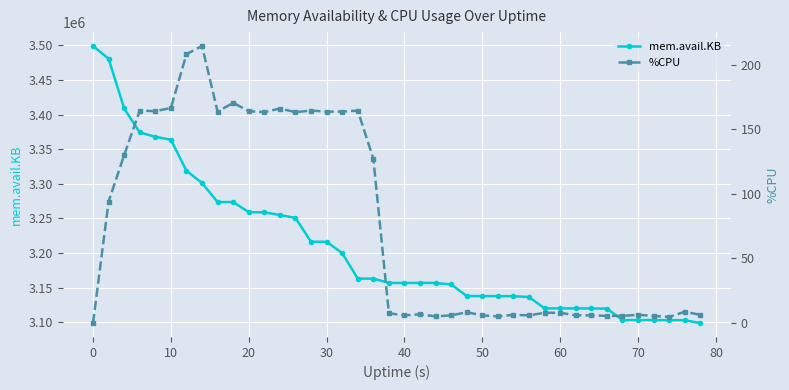

What is the minimum value for mem.avail.KB?

3098852